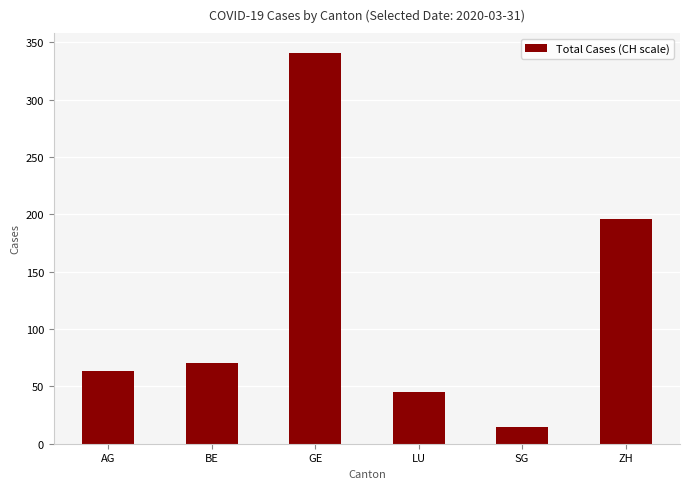

Reading left to right, what are all the values shown in this chart?

63	70	341	45	15	196